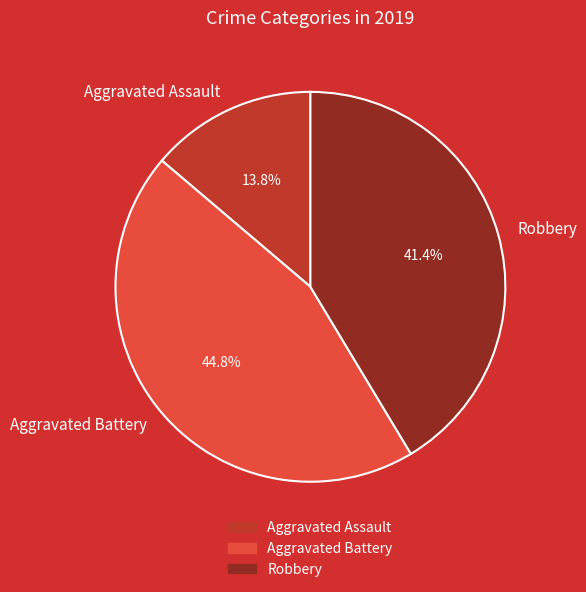

Rank the categories by value from lowest to highest.

Aggravated Assault, Robbery, Aggravated Battery